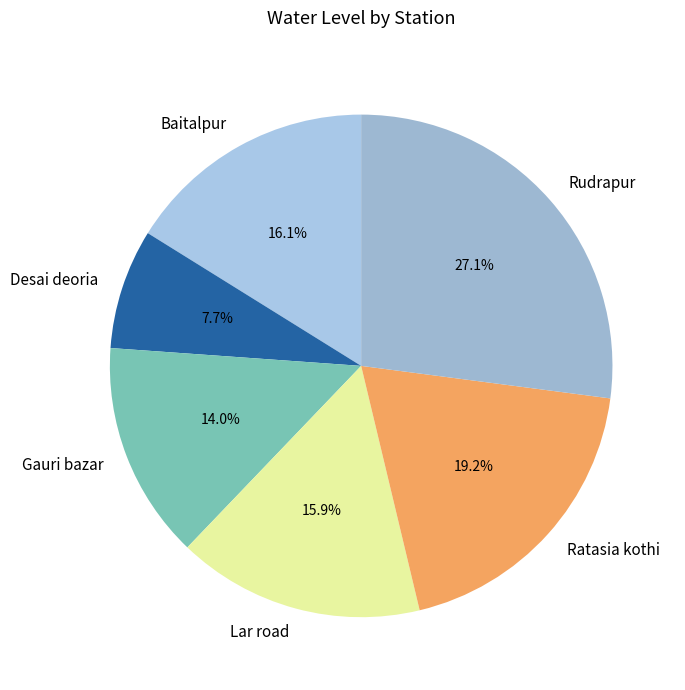

Do Lar road and Gauri bazar together represent more than half of the pie?

No